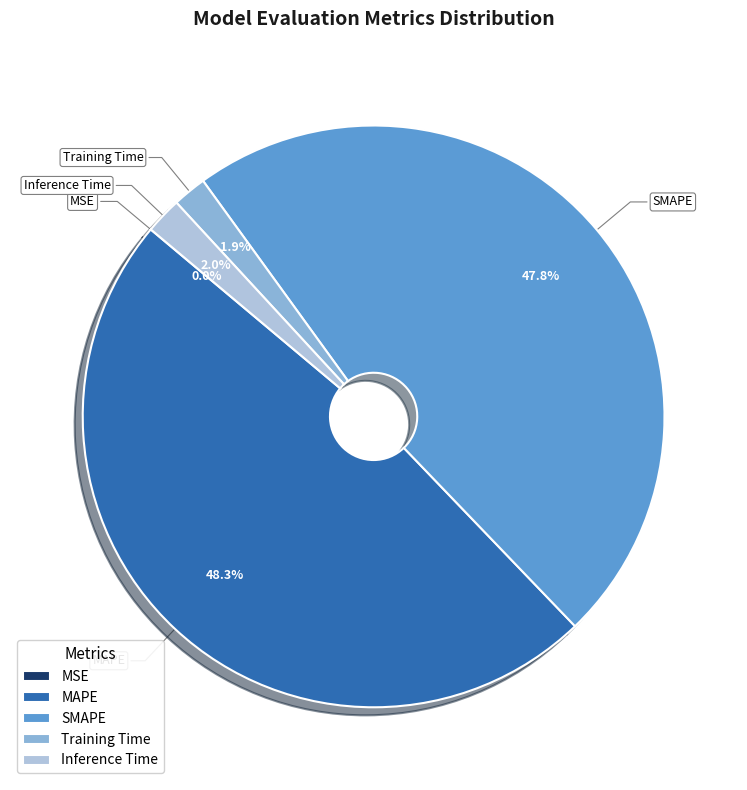

What is the total percentage of Training Time and SMAPE?

49.7%